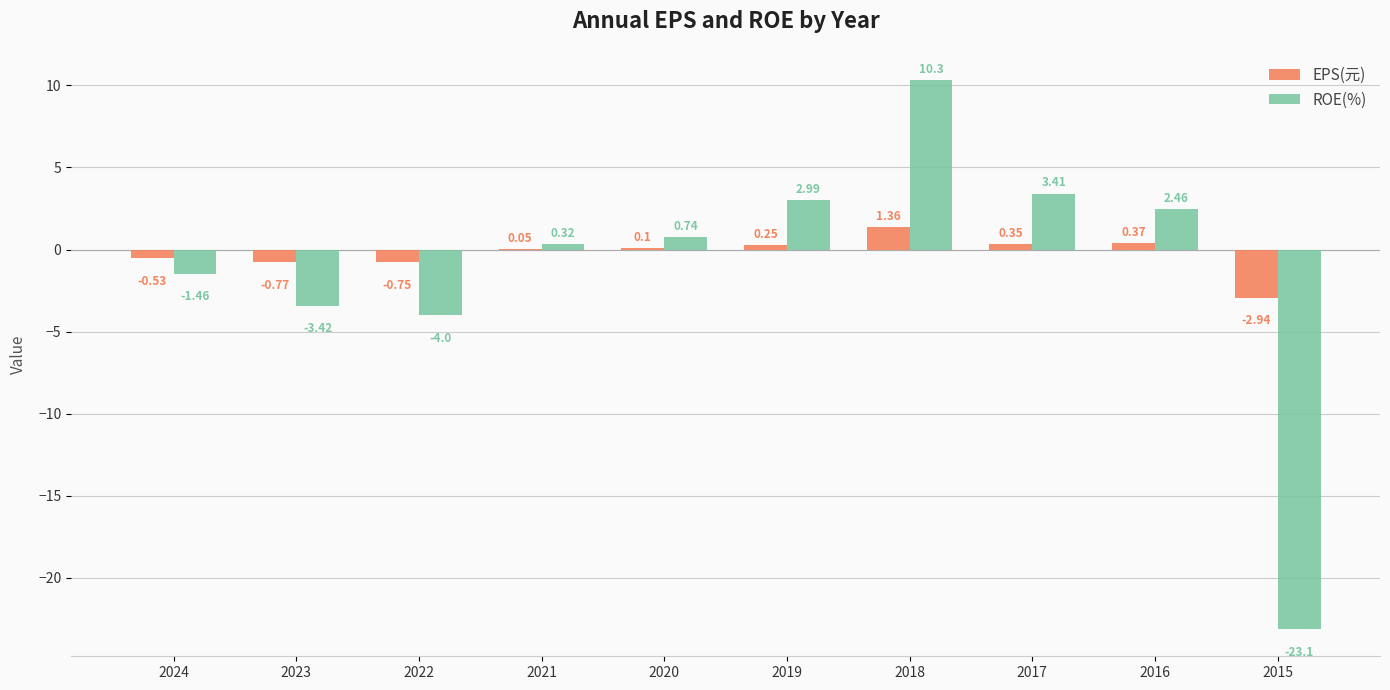

What is the sum of the EPS(元) values at 2015 and 2024?

-3.5